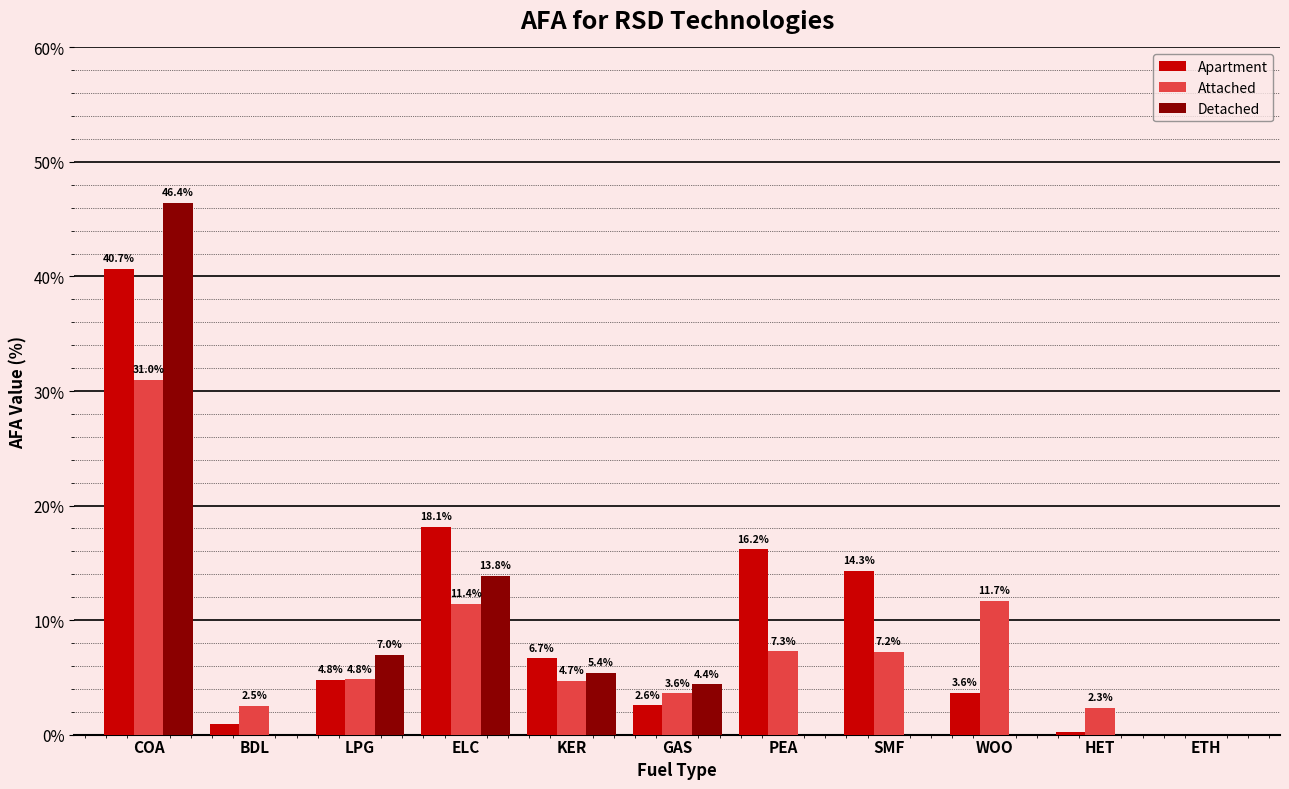

Are the bars grouped side by side (vs. stacked)?

Yes